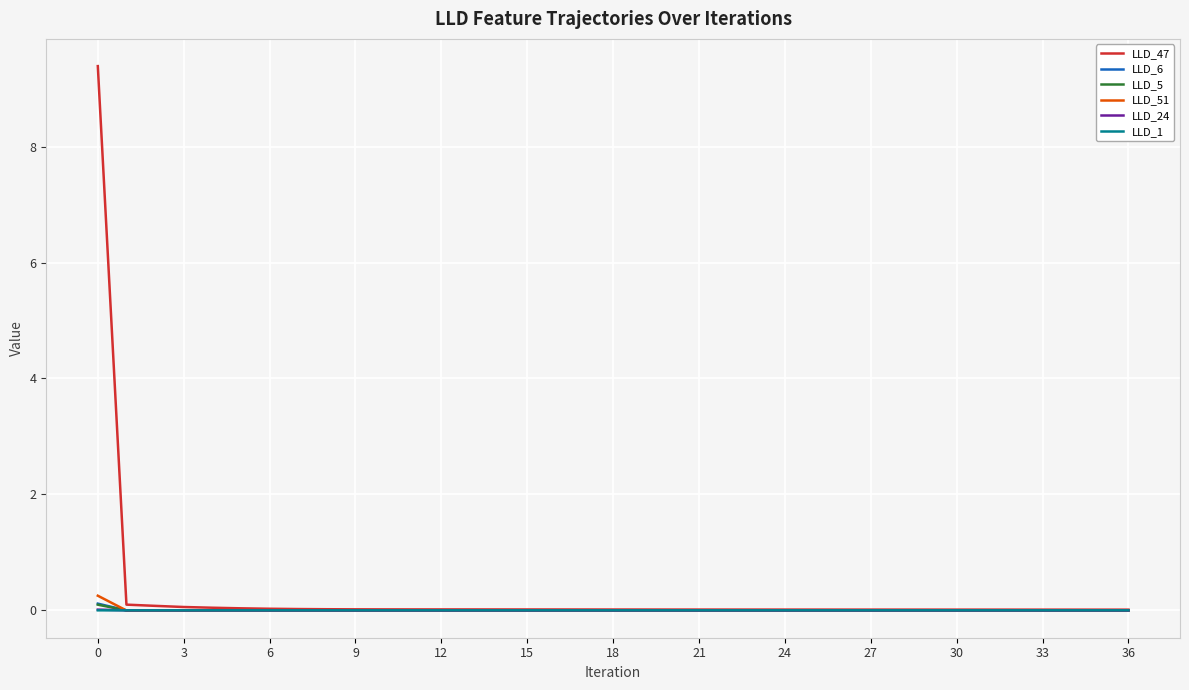

What is the highest value of the LLD_47 series?

9.4